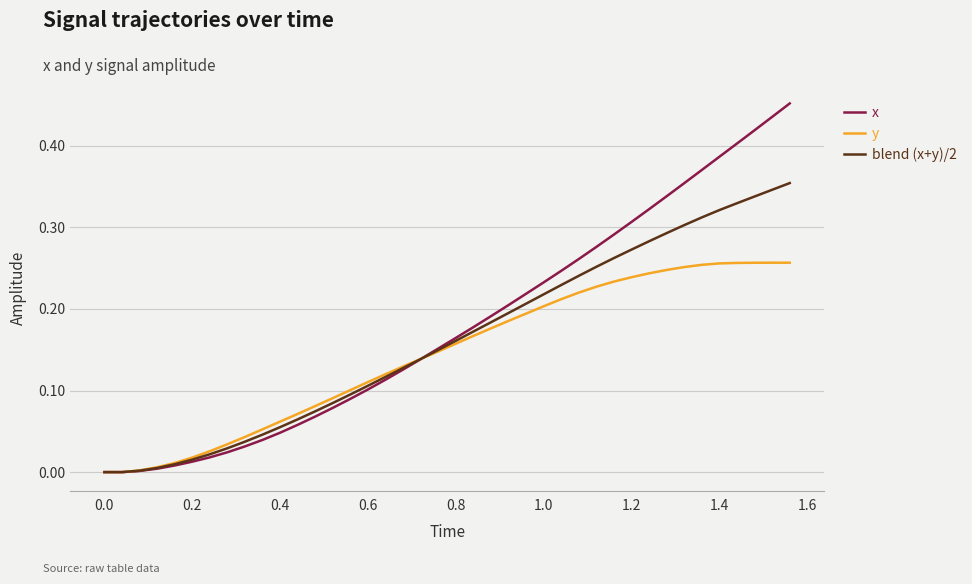

List the series in order of their peak value, highest first.

x, blend (x+y)/2, y